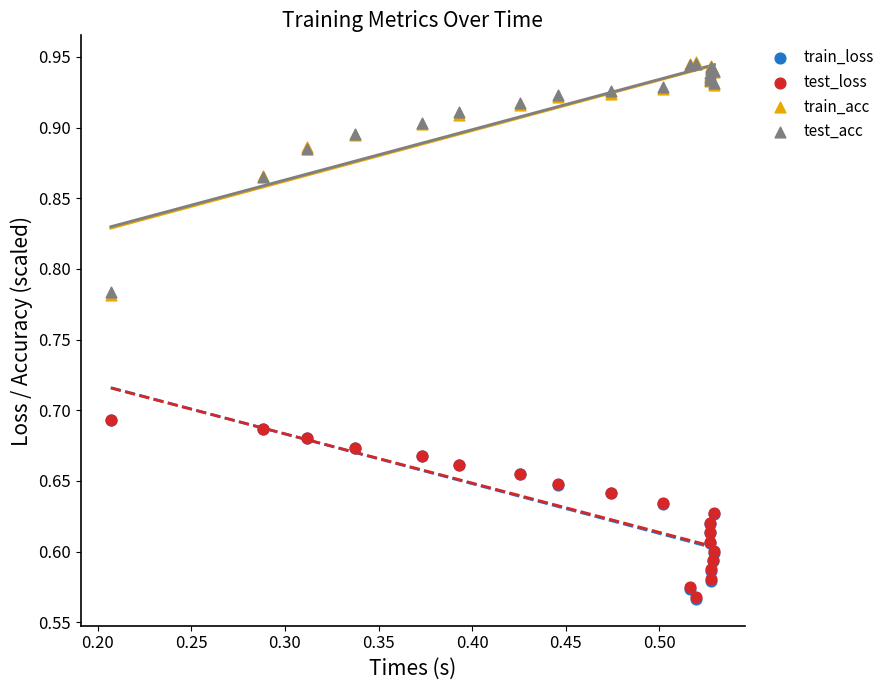

What are all the series names shown in the legend?

train_loss, test_loss, train_acc, test_acc